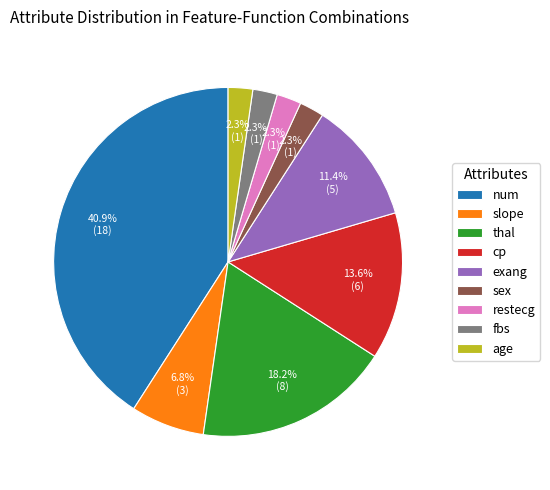

What is the ratio of the value at age to the value at sex?

1.0